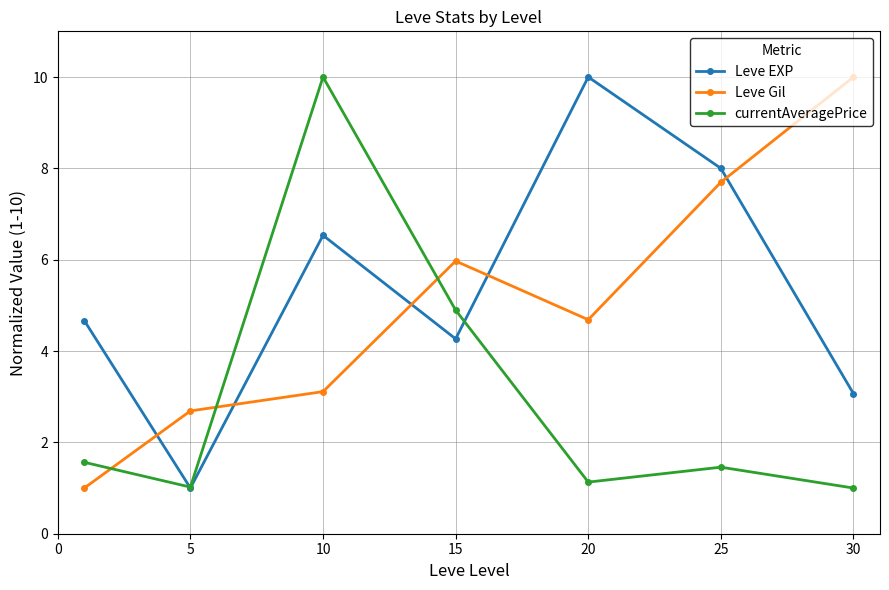

True or false: Leve Gil and Leve EXP cross at least once.

True